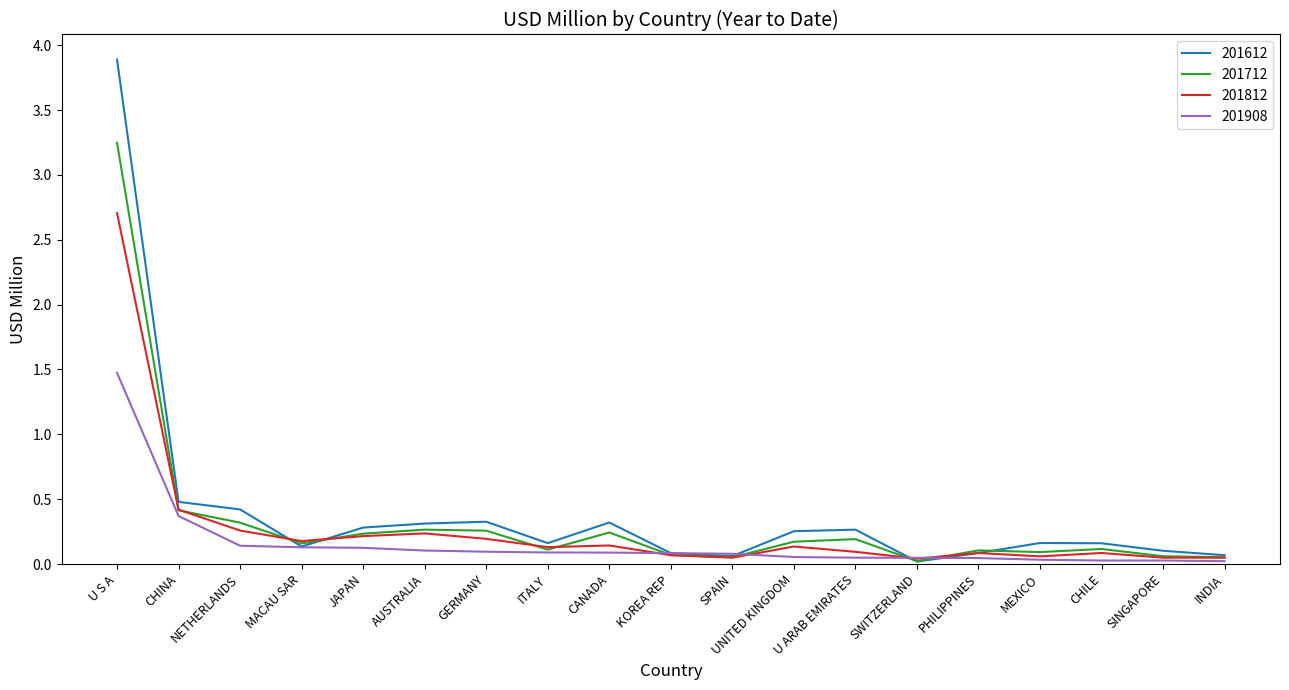

At which label is 201812 closest to 1?

CHINA